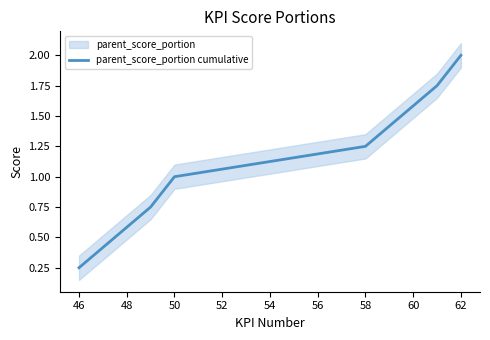

The value of parent_score_portion cumulative at 50 is 1.0. True or false?

True